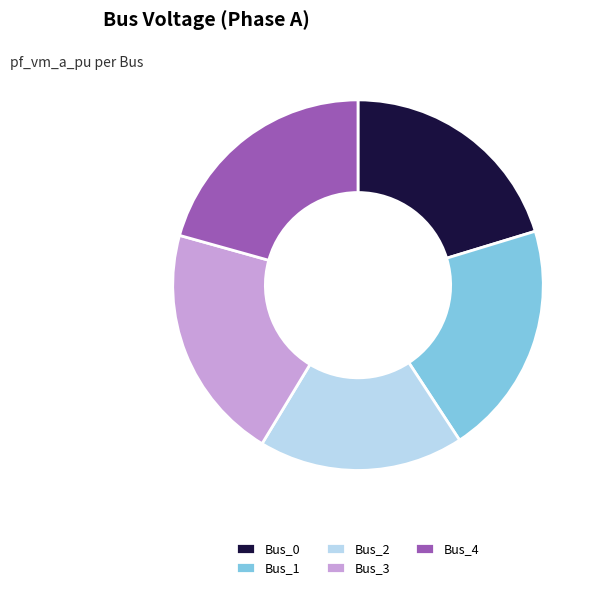

Combined, do Bus_0 and Bus_3 account for over 50%?

No